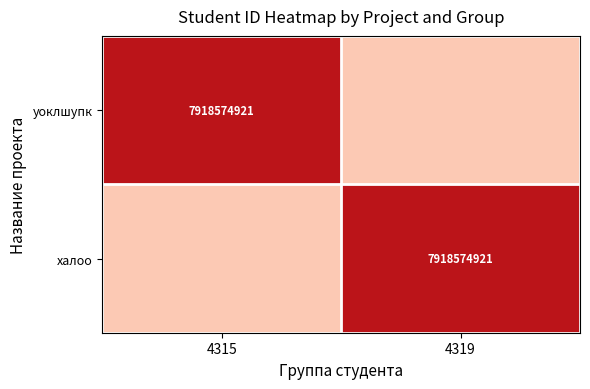

Is it true that уоклшупк equals 7918574921.0 at 4315?

True